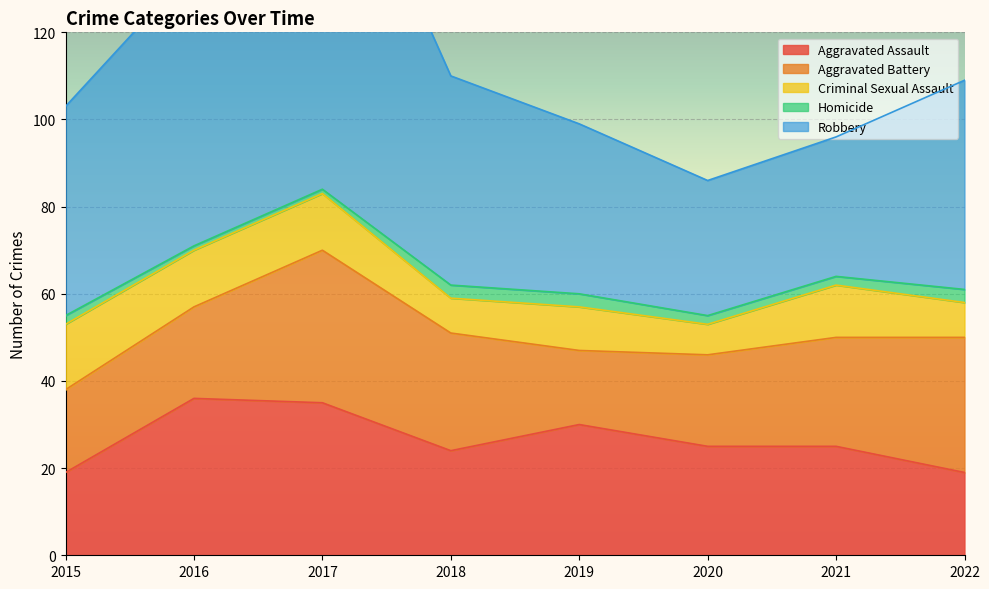

What is the maximum value for Aggravated Assault?

36